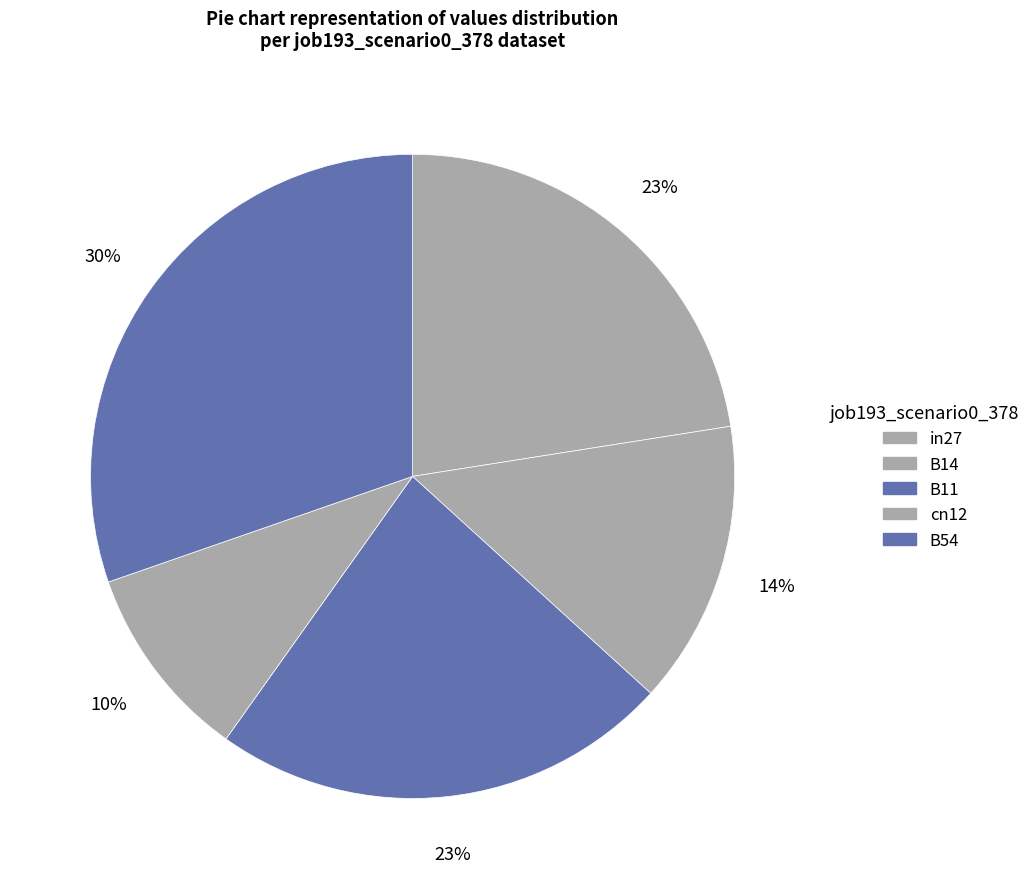

Is the sum of cn12 and B14 greater than half?

No